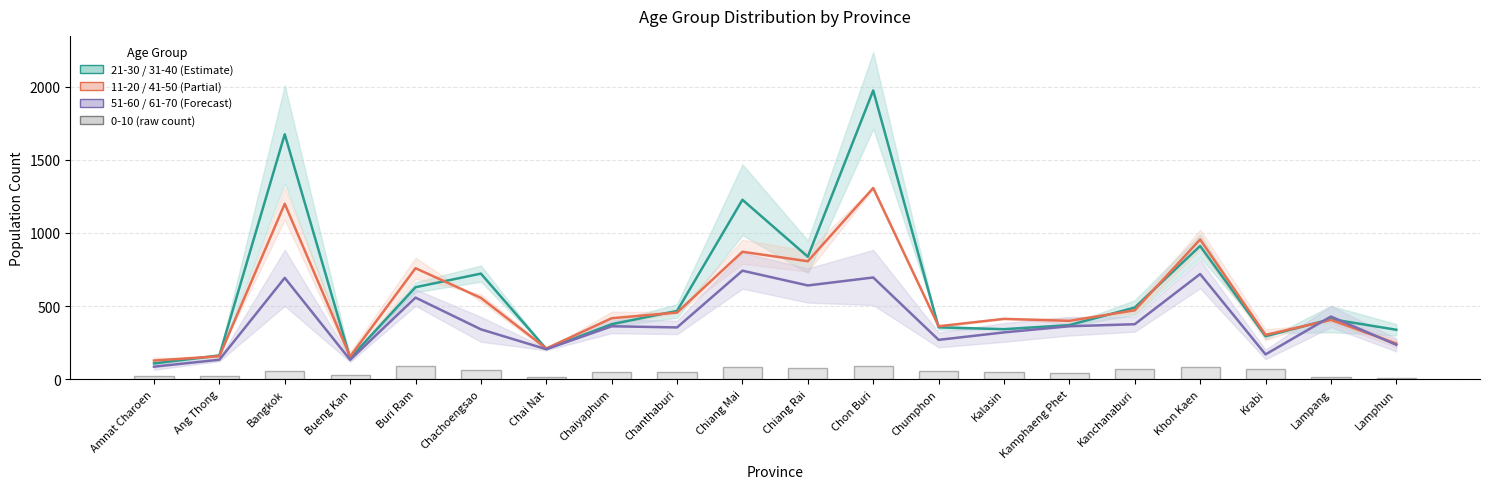

Where is 11-20 / 41-50 (Mid) nearest to the value 717?

Buri Ram